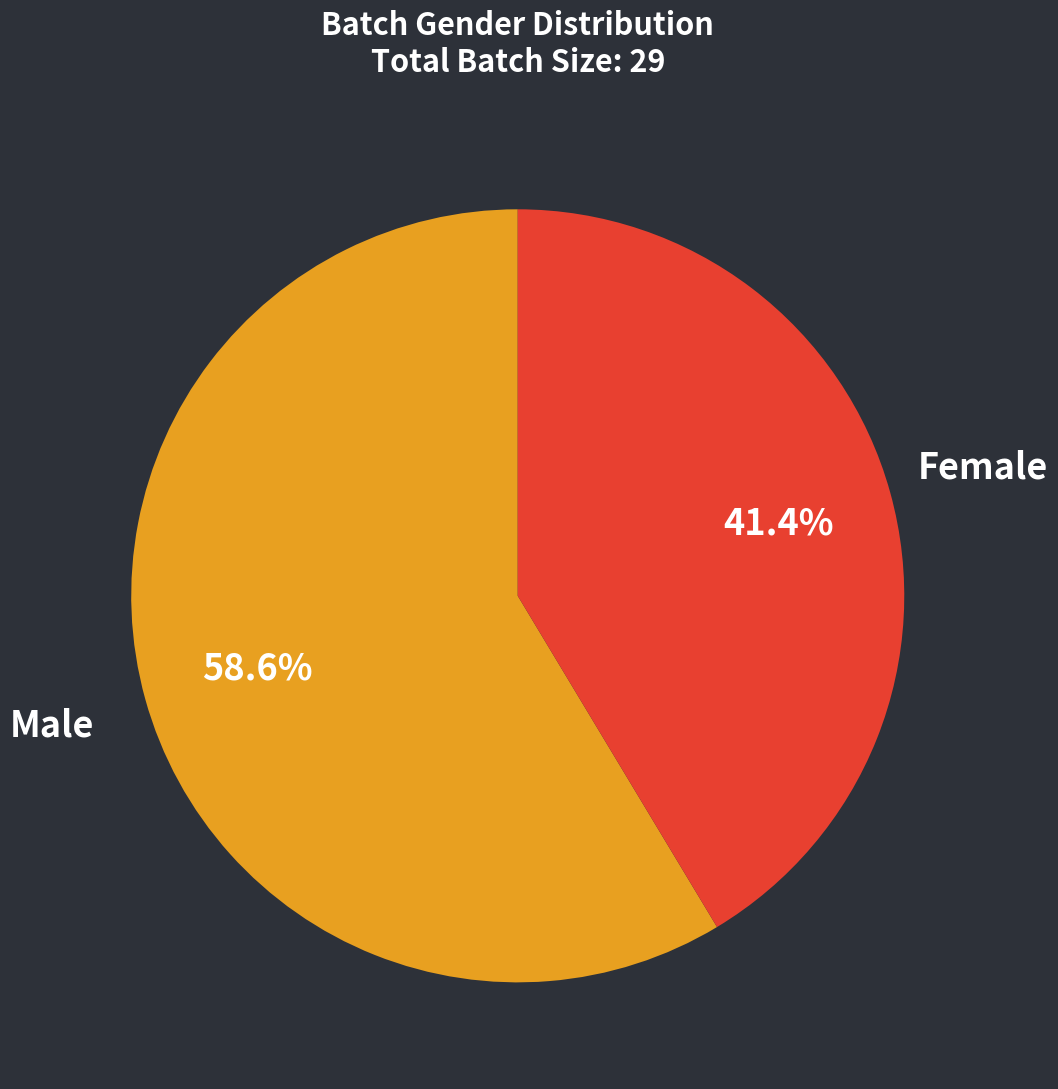

What is the smallest slice in the pie chart?

Female